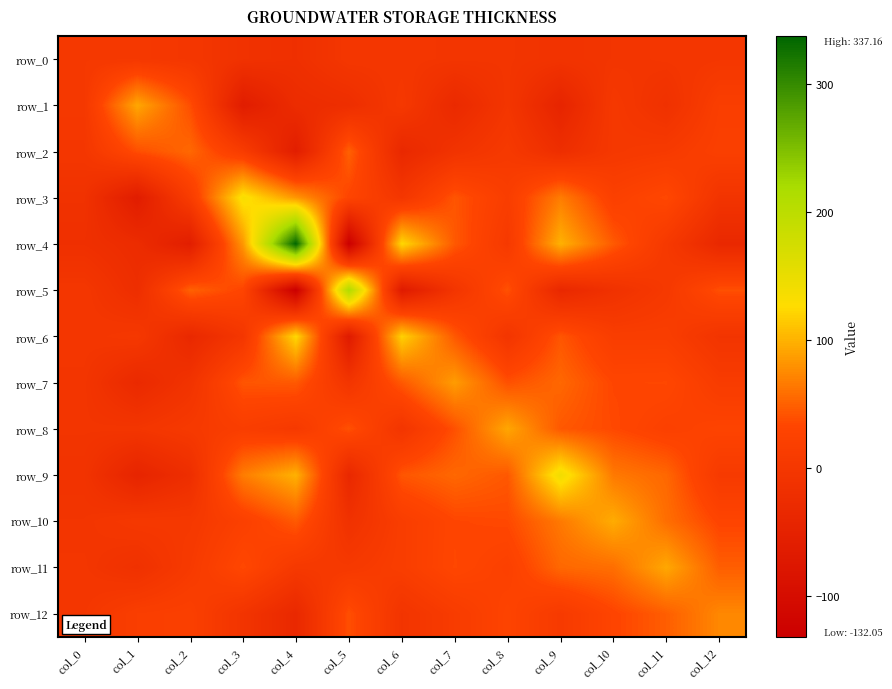

What is the difference between the row_1 values at col_2 and col_0?

35.4